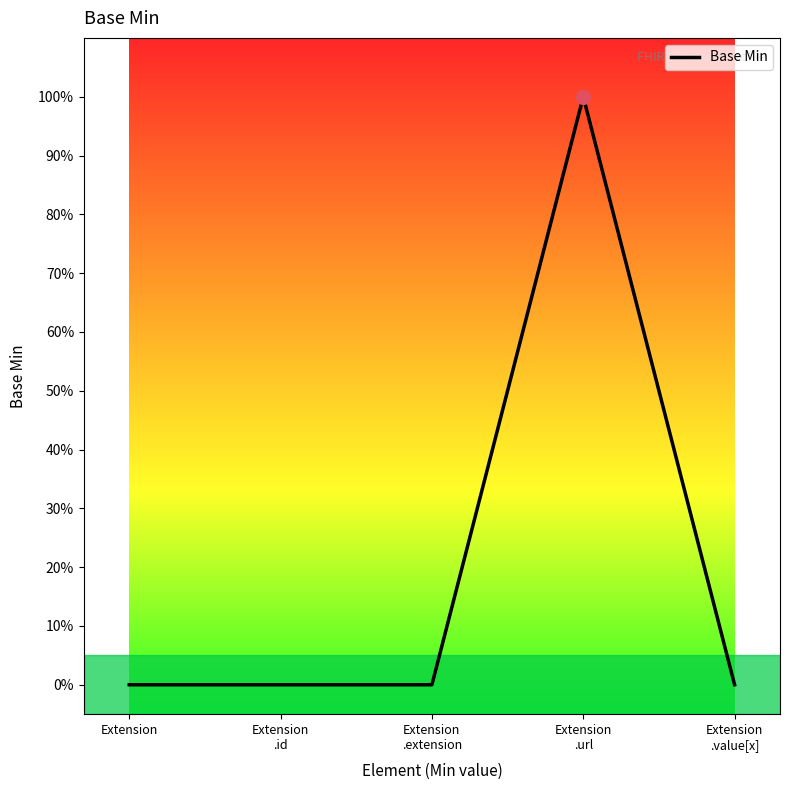

What position from the right is Extension
.value[x]?

1